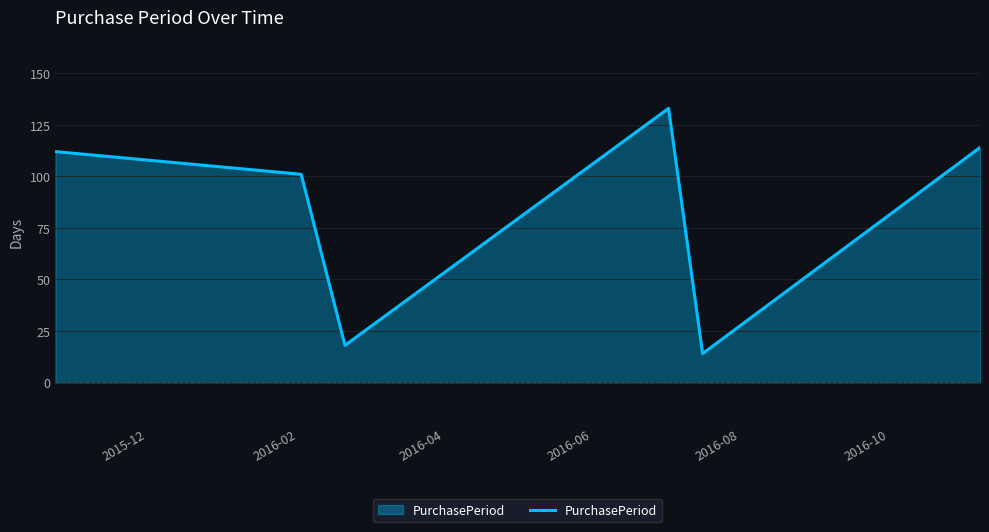

What is the sum of all values?

492